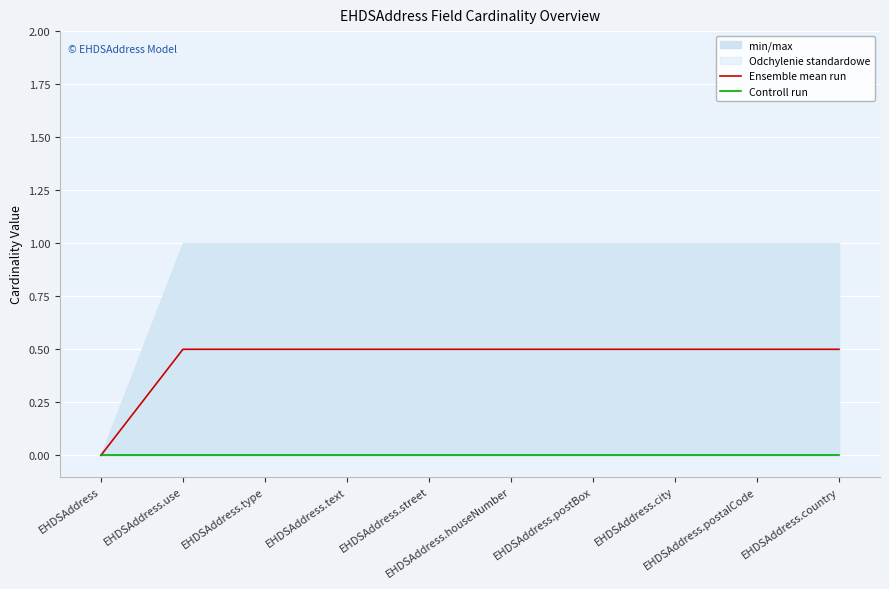

At which label is Ensemble mean run closest to 0?

EHDSAddress